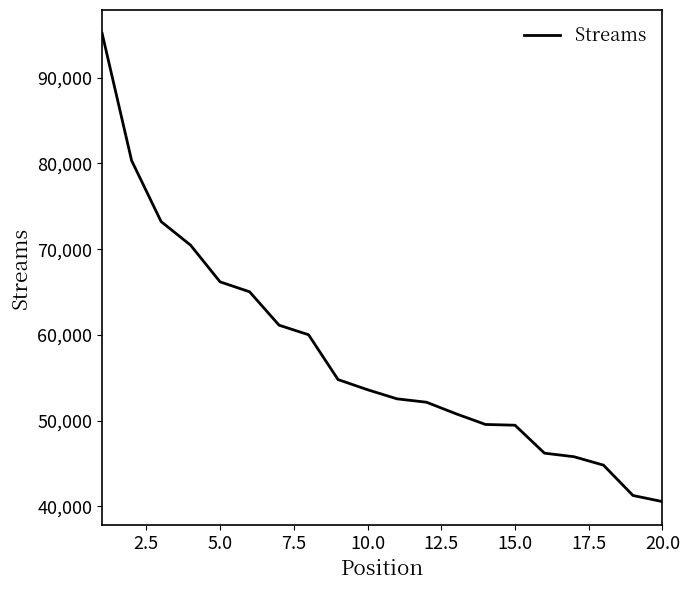

What is the maximum value shown in the chart?

95165